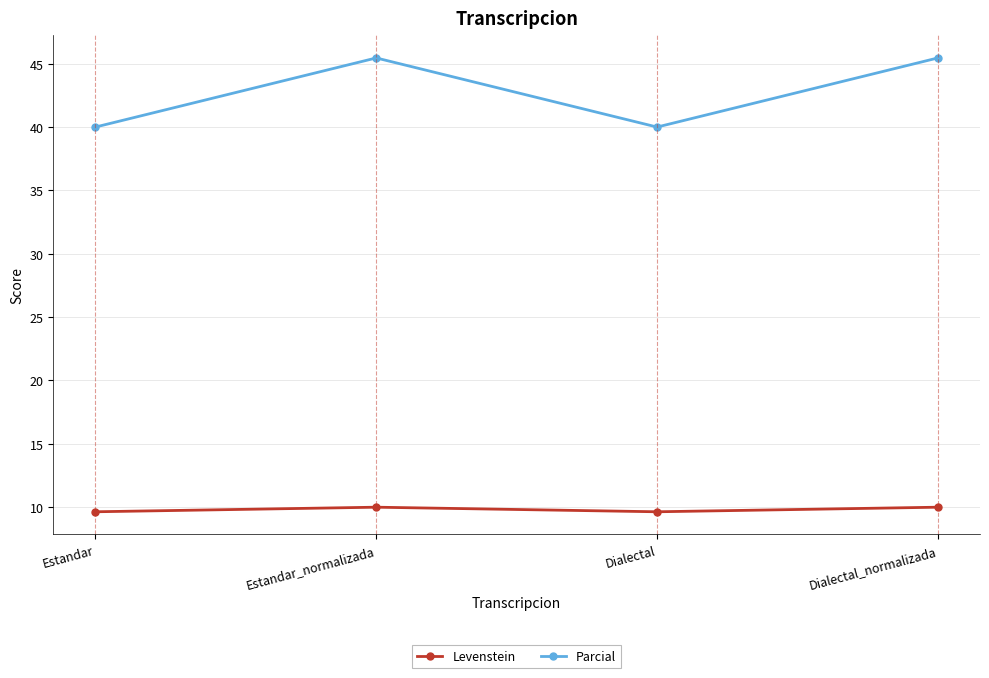

True or false: Parcial and Levenstein cross at least once.

False